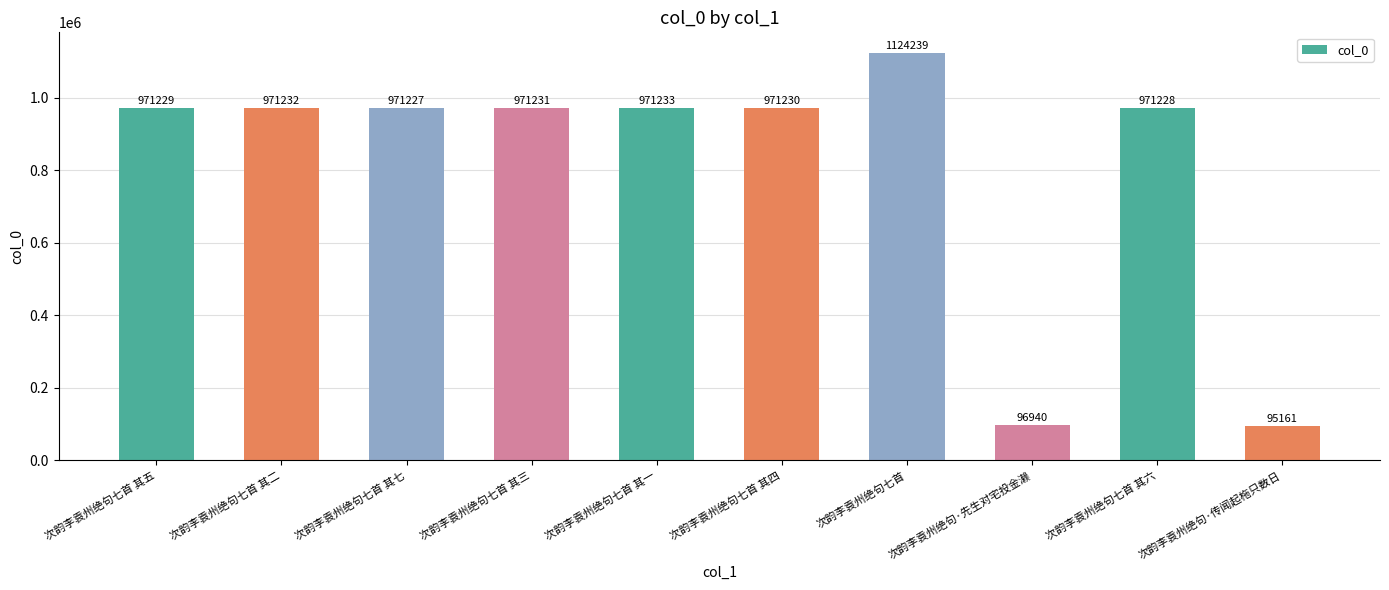

Where does the data first go above 971230?

次韵李袁州绝句七首 其二